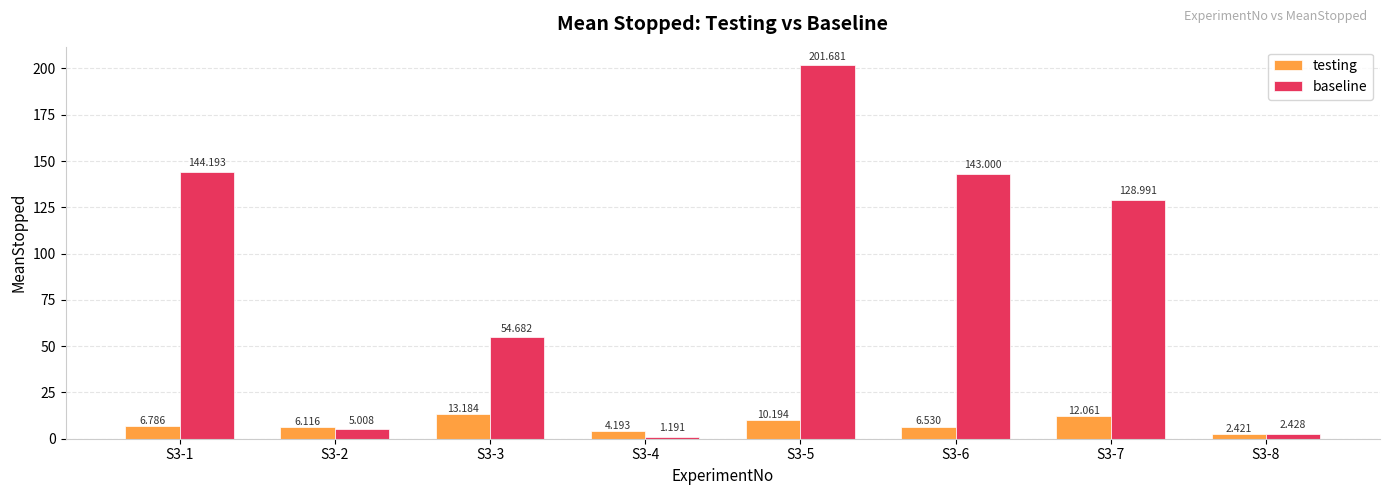

How many bars are there in each group?

2